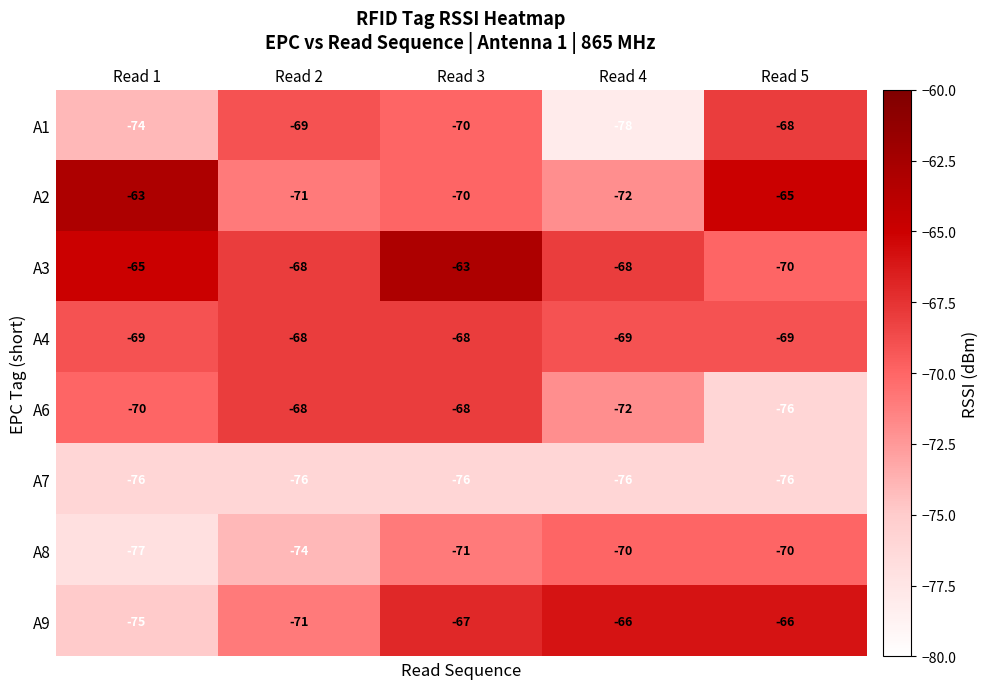

Is it true that A7 equals -76 at Read 4?

True